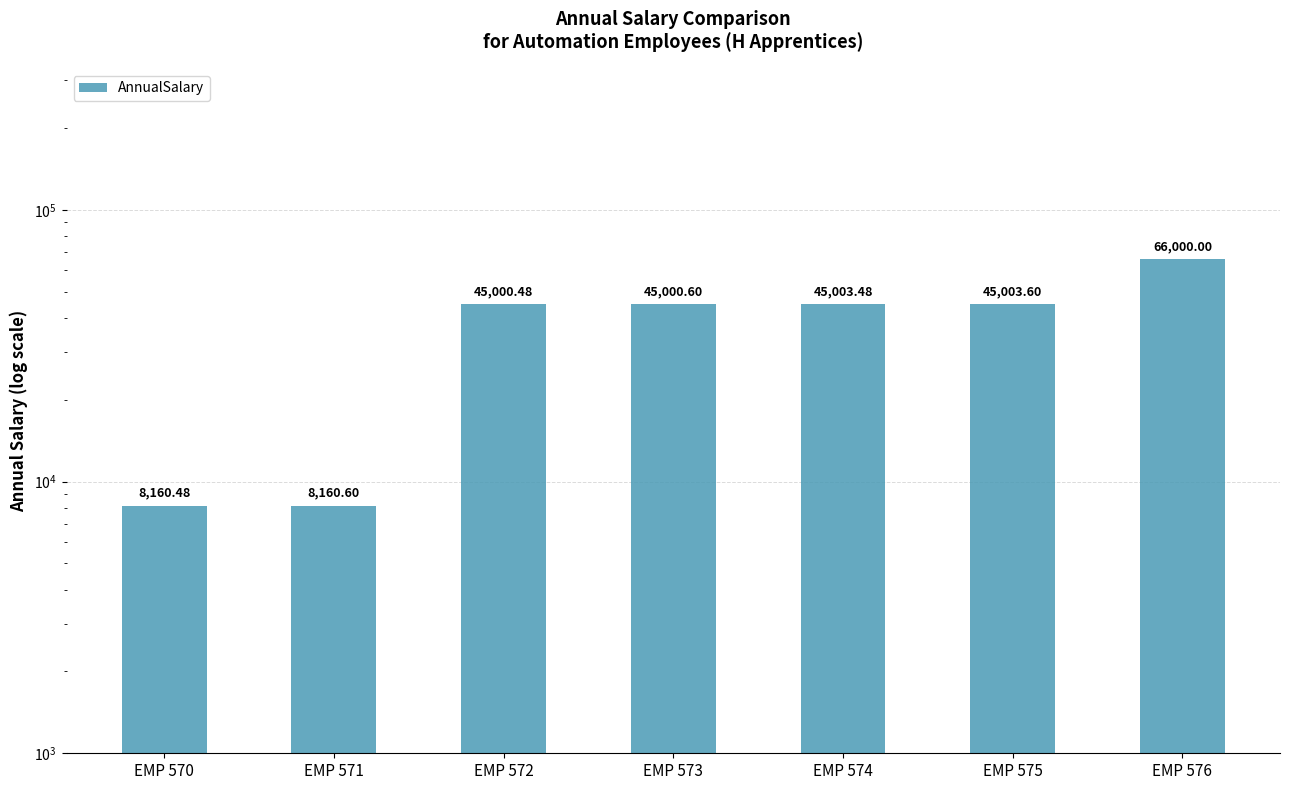

Where is the data nearest to the value 37080?

EMP 572